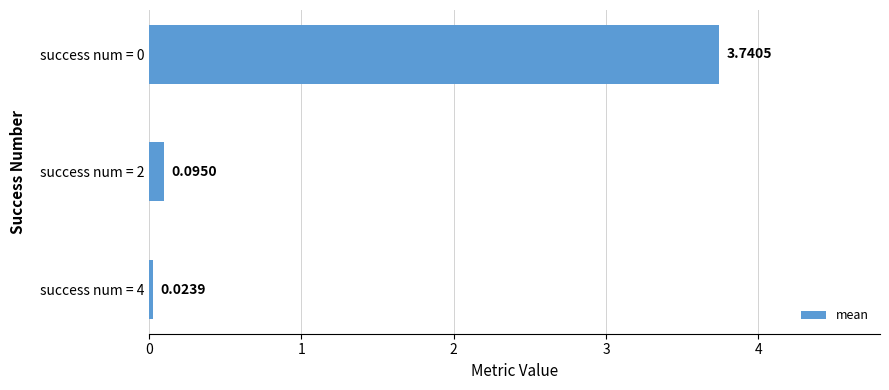

What is the difference between the maximum and second lowest values?

3.6